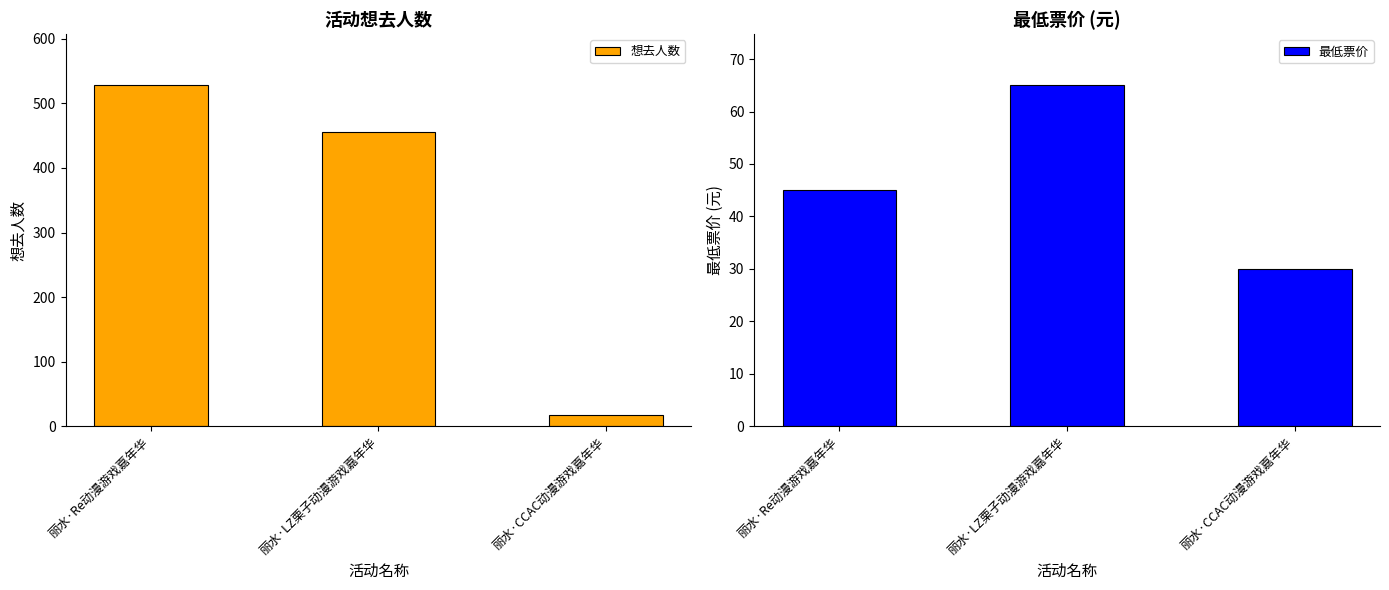

At which category is the sum across all series the highest?

丽水·Re动漫游戏嘉年华